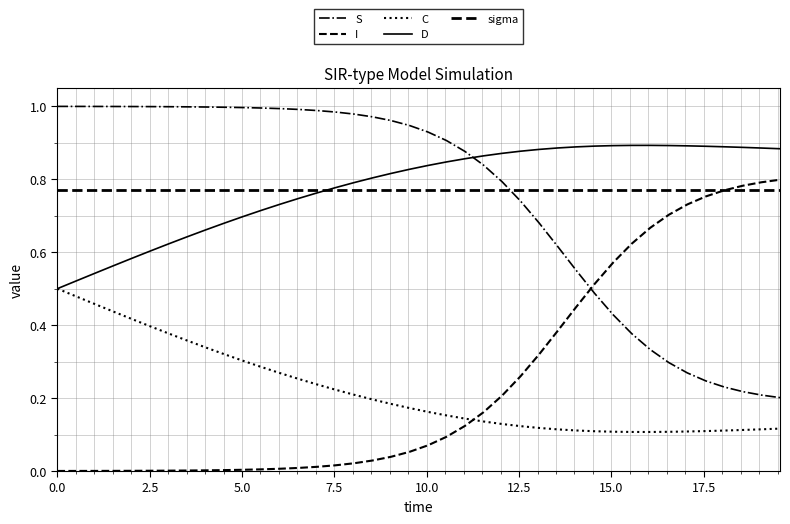

How many lines are shown in the chart?

5